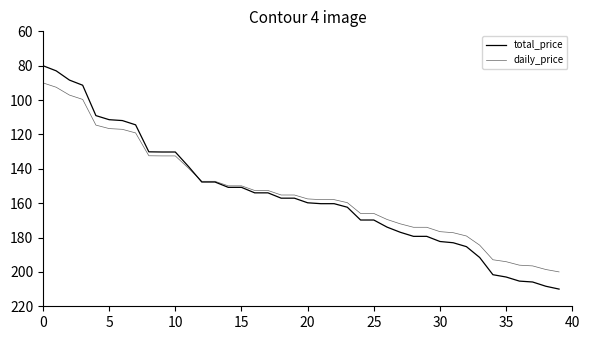

How many intersections are there between total_price and daily_price?

1